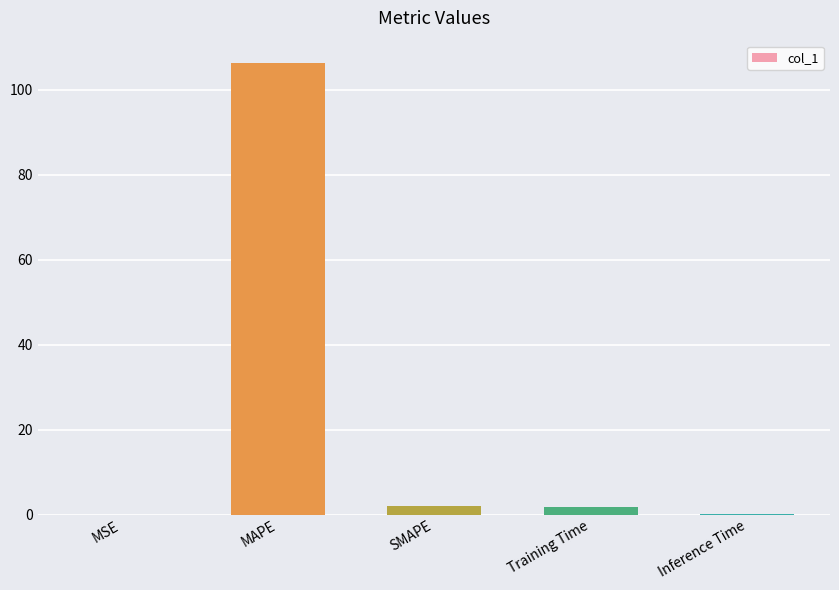

True or false: the data shows 106.3 at MAPE.

True